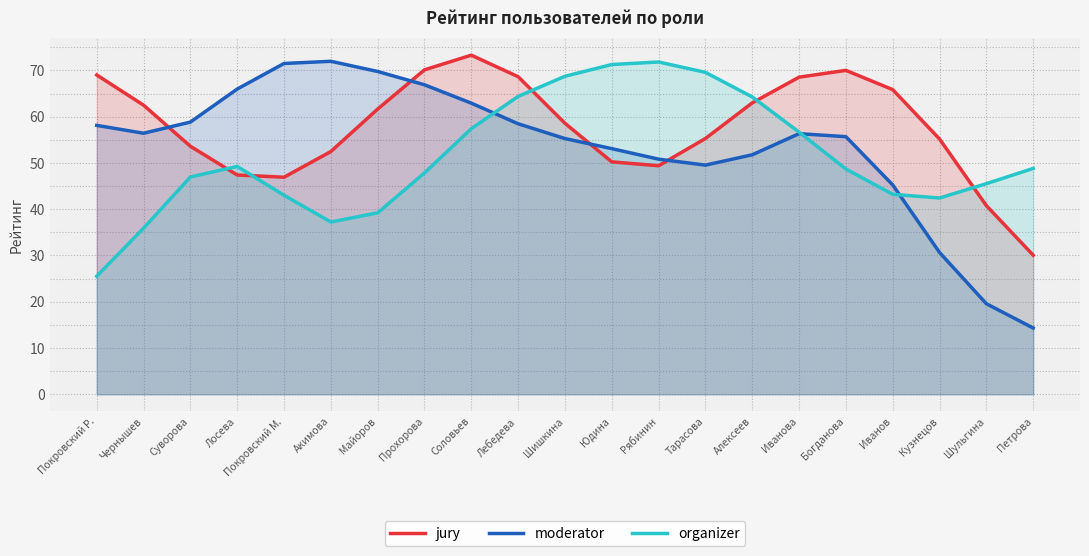

Between Майоров and Иванова, which series saw the biggest shift?

organizer